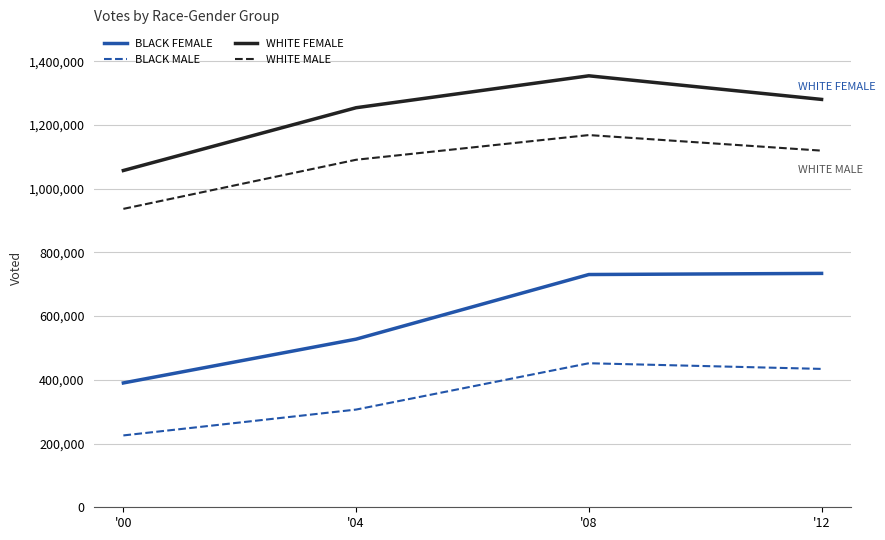

List the series in order of their peak value, highest first.

WHITE FEMALE, WHITE MALE, BLACK FEMALE, BLACK MALE